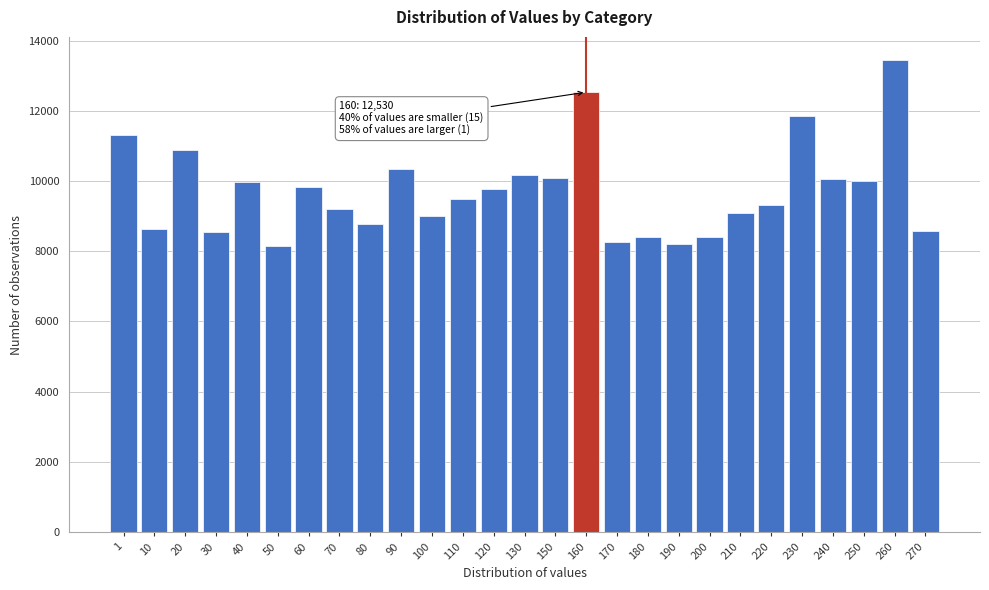

The value at 100 is 14757. True or false?

False